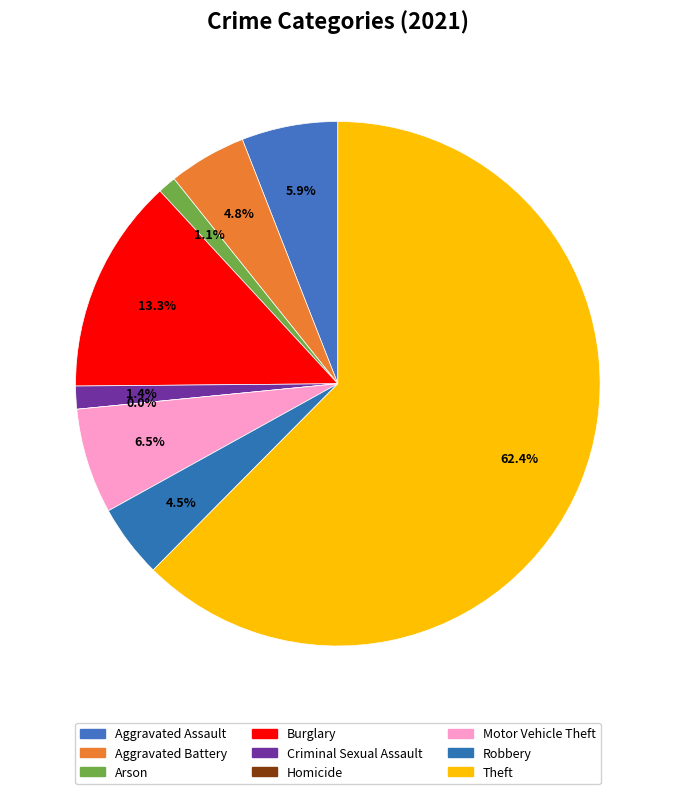

Approximately how many times larger is the value at Arson compared to Aggravated Battery?

0.2